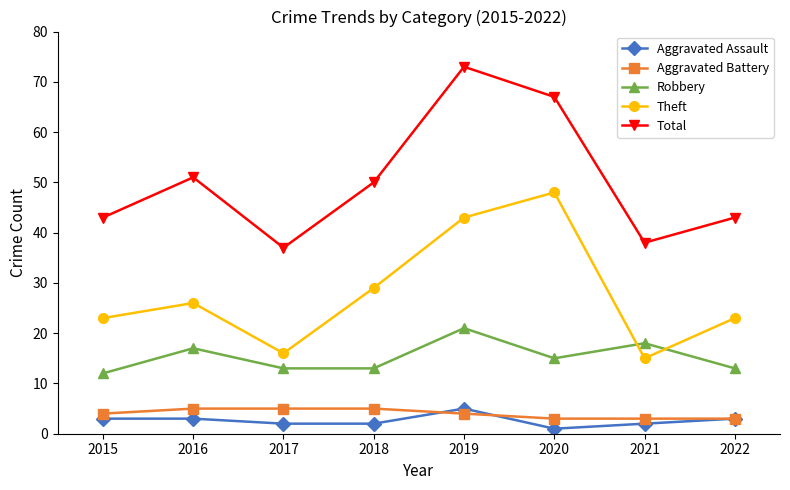

At which label does Total reach its minimum?

2017